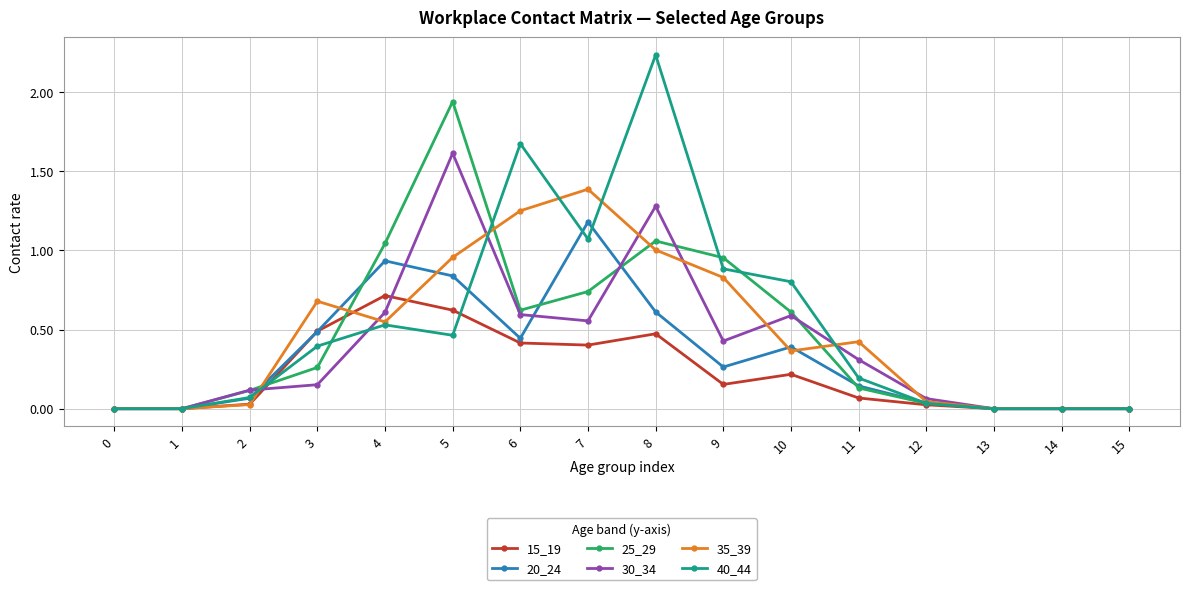

Which series changed the most between 10 and 13?

40_44